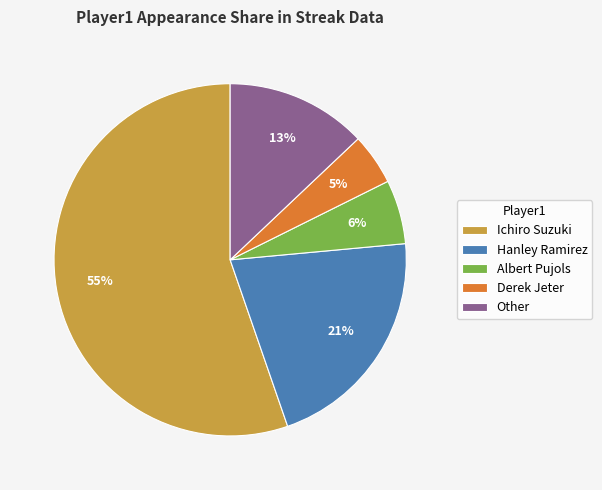

Is it true that Ichiro Suzuki is 55% of the pie?

True